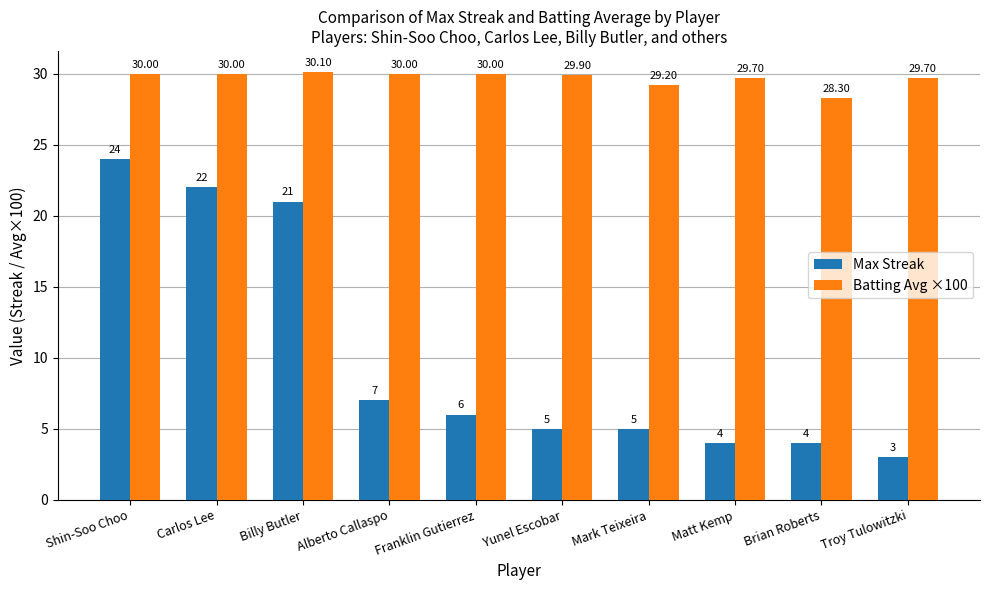

Reading left to right, transcribe all the data shown in this chart.

Max Streak: 24.0	22.0	21.0	7.0	6.0	5.0	5.0	4.0	4.0	3.0
Batting Avg ×100: 30.0	30.0	30.1	30.0	30.0	29.9	29.2	29.7	28.3	29.7